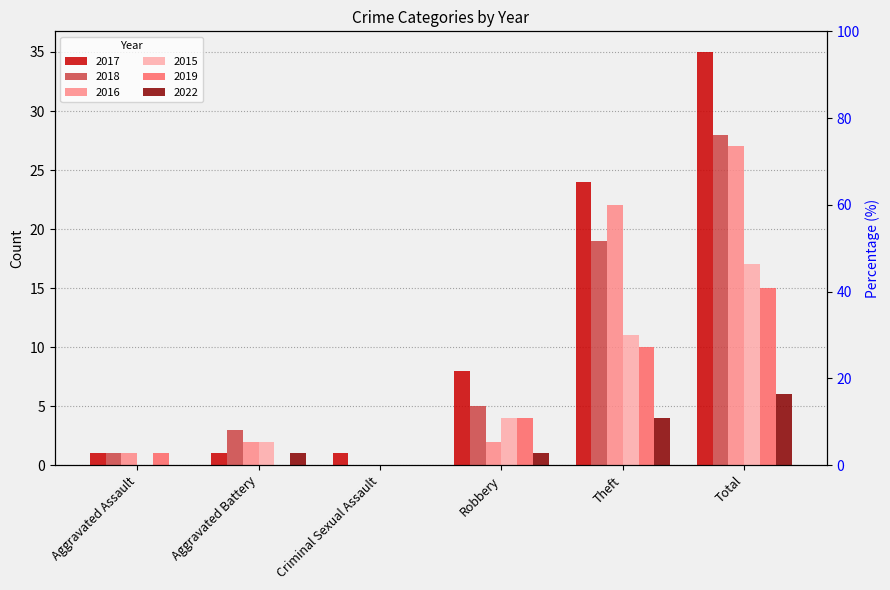

Which series changed the most between Aggravated Assault and Theft?

2017